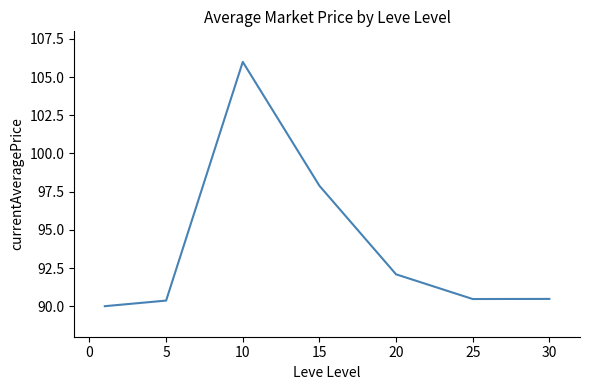

What is the greatest value displayed?

106.0